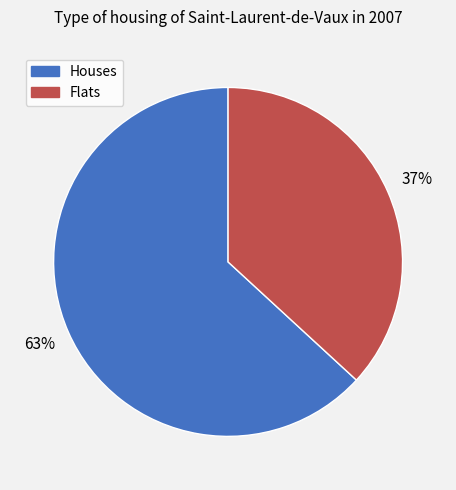

How many segments does this pie chart have?

2